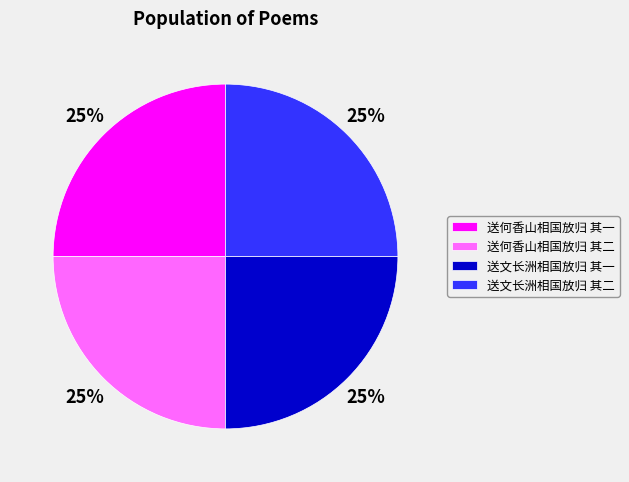

Approximately how many times larger is the value at 送何香山相国放归 其一 compared to 送文长洲相国放归 其二?

1.0